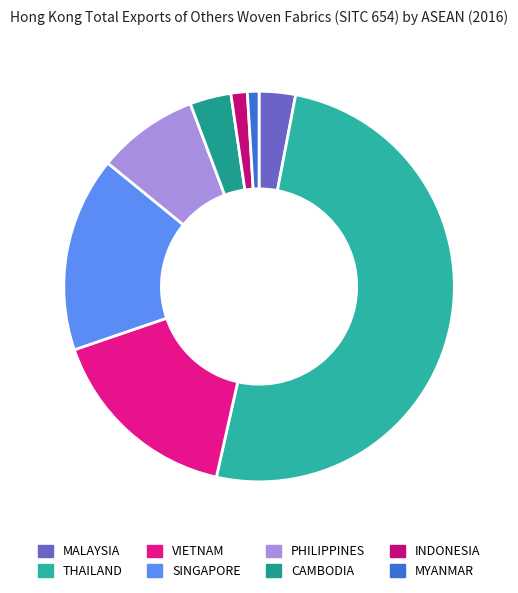

What is the total percentage of PHILIPPINES and VIETNAM?

24.6%